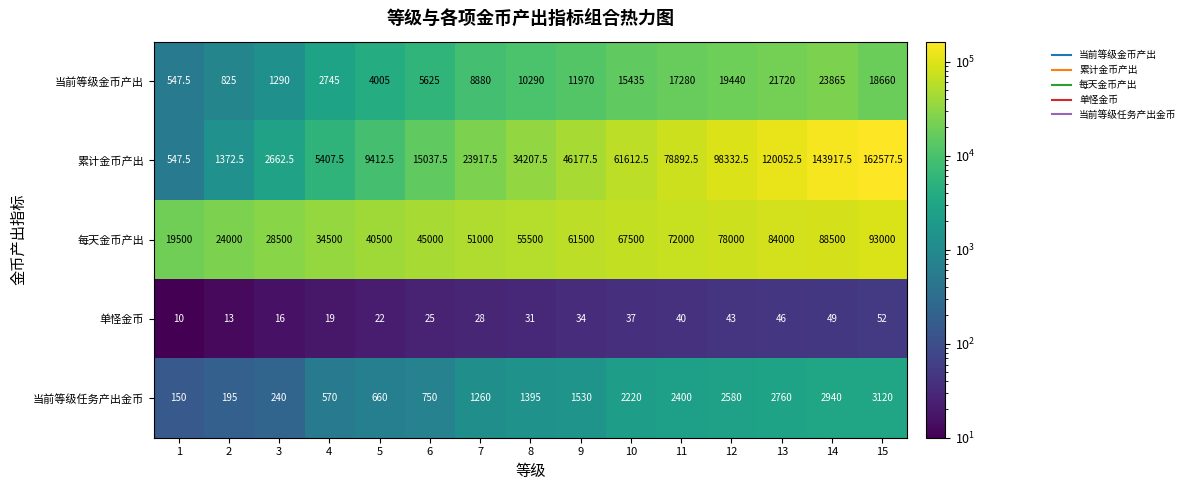

What is the minimum value for 当前等级金币产出?

547.5